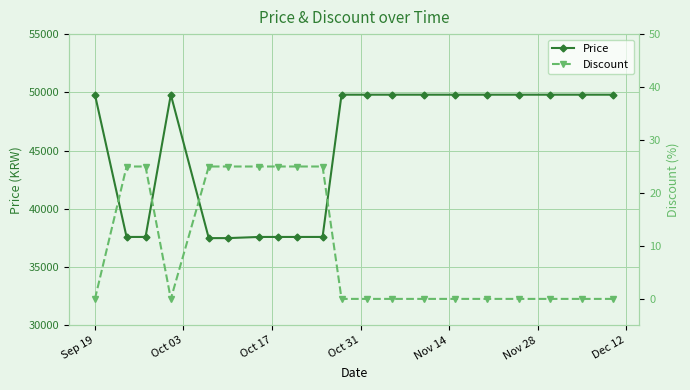

True or false: Discount and Price cross at least once.

False